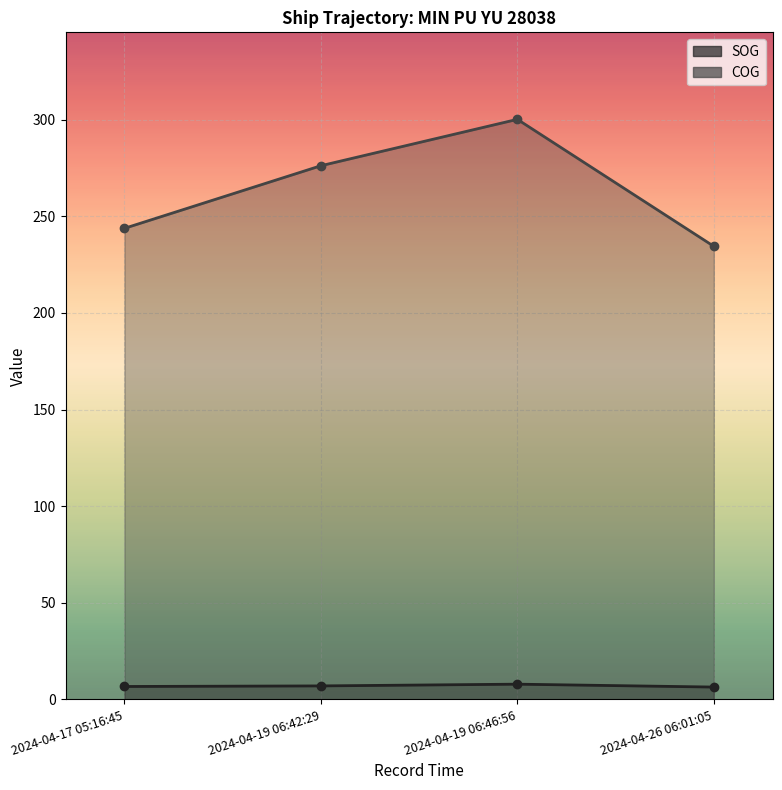

What is the average value of the COG series?

263.7